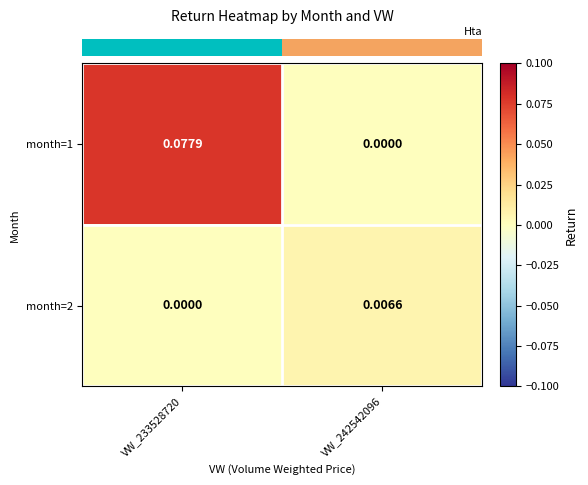

At how many categories does at least one series exceed 0?

2